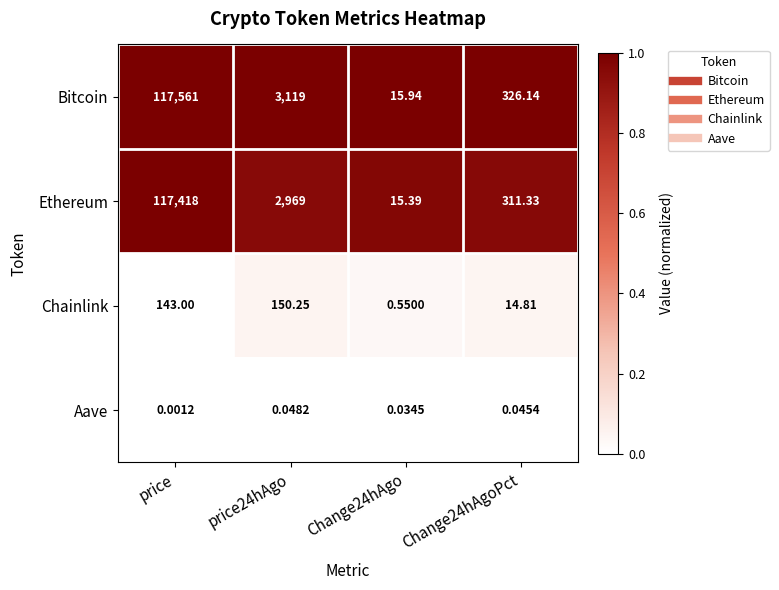

Which series has the largest total across all categories?

Bitcoin